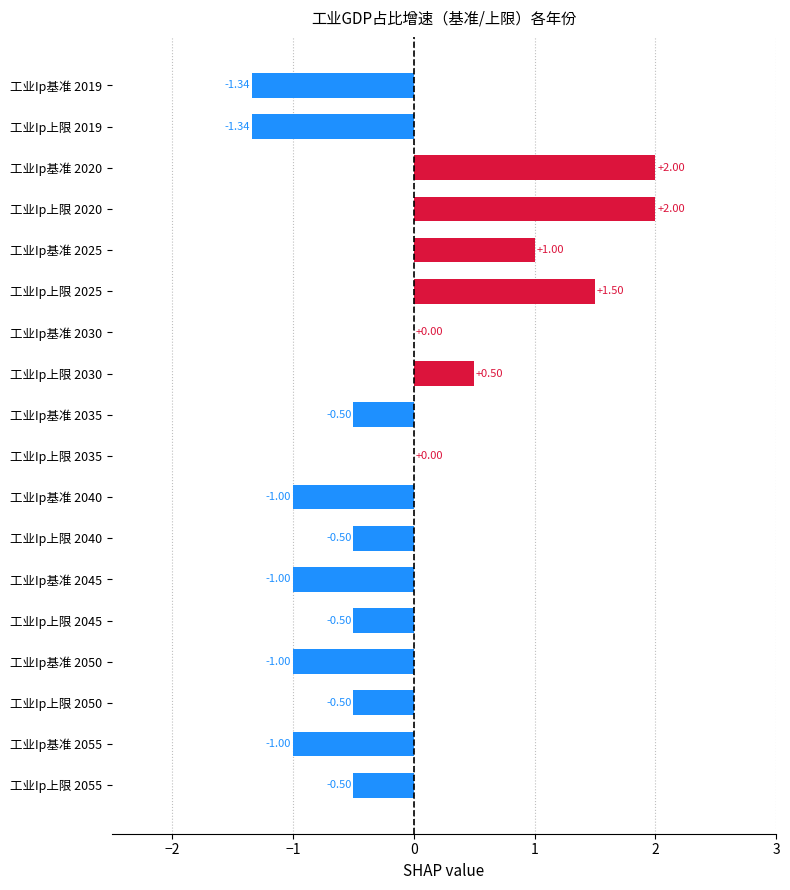

How many categories are shown in the chart?

18